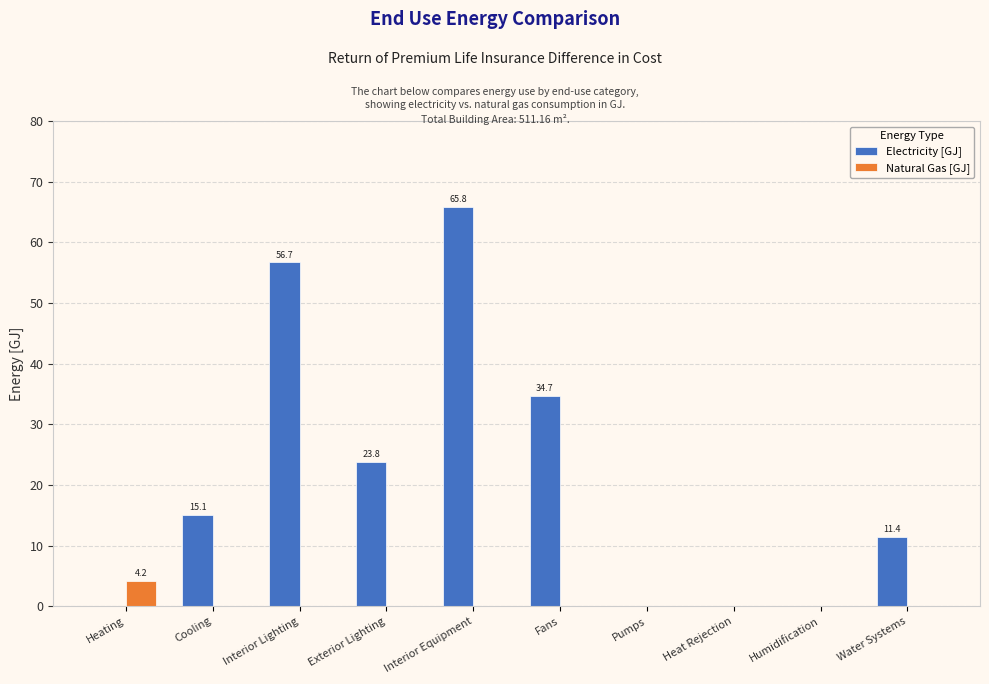

Reading right to left, transcribe all the data shown in this chart.

Electricity [GJ]: 11.4	0.0	0.0	0.0	34.7	65.8	23.8	56.7	15.1	0.0
Natural Gas [GJ]: 0.0	0.0	0.0	0.0	0.0	0.0	0.0	0.0	0.0	4.2